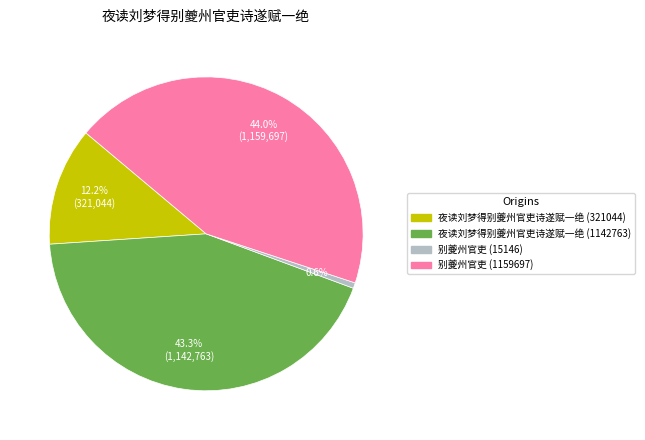

Is there any slice that represents more than half of the pie?

No